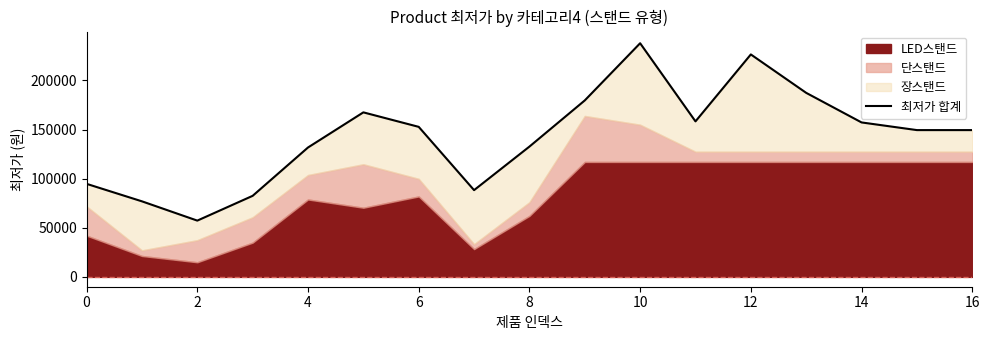

At which label is the value closest to 147540?

15